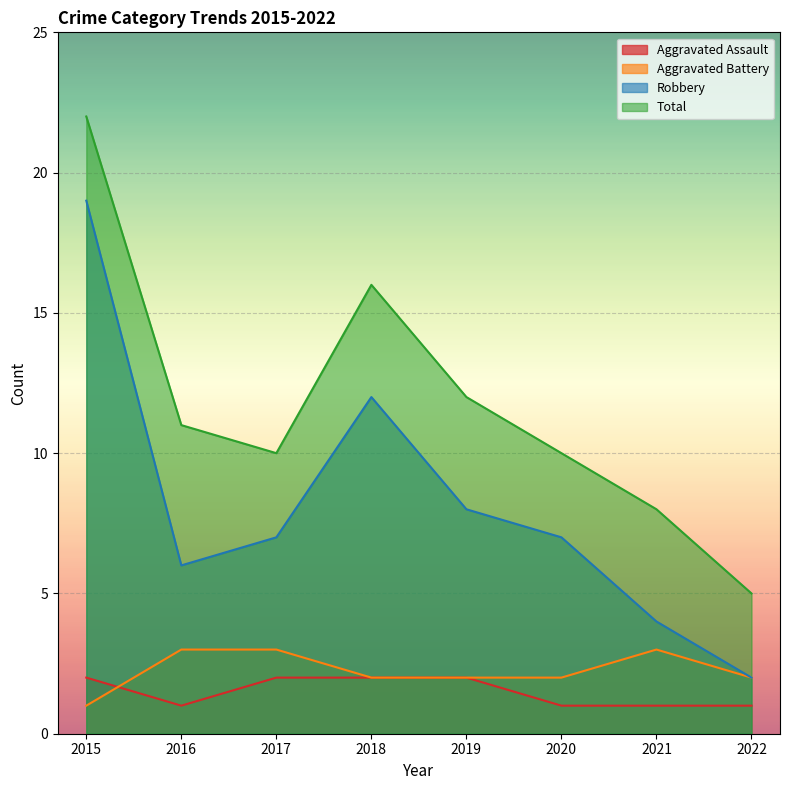

What is the spread (max minus min) of values at 2020?

9